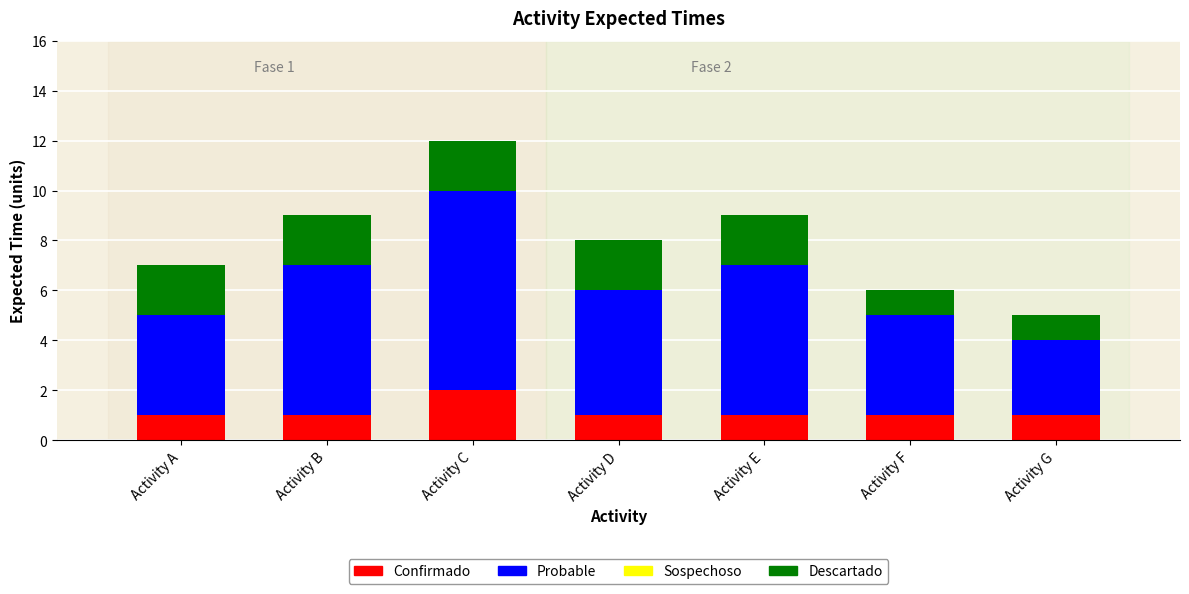

What is the total value across all series at Activity D?

8